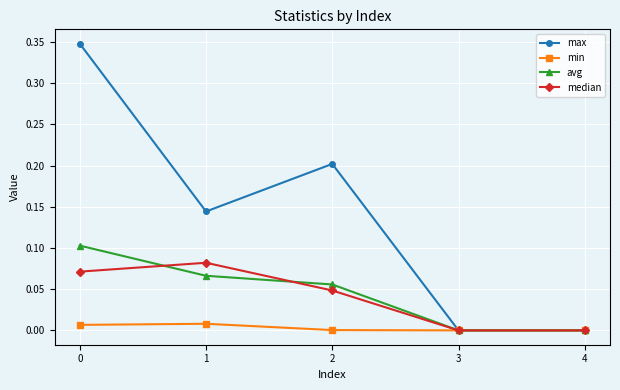

The value of max at 3 is 0.0. True or false?

True